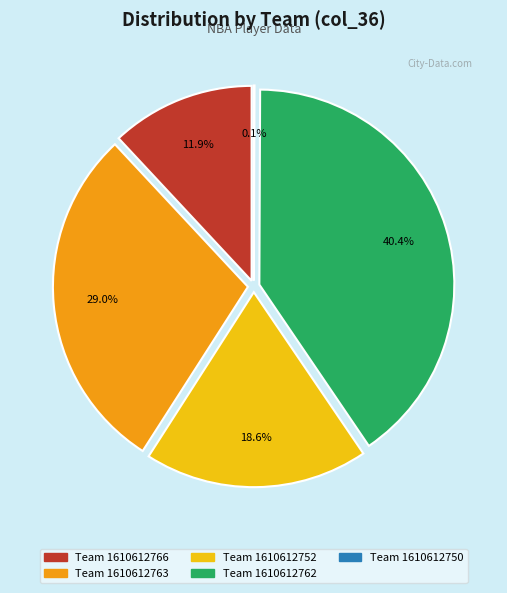

To the nearest percent, what percentage of the pie is 1610612762?

40%